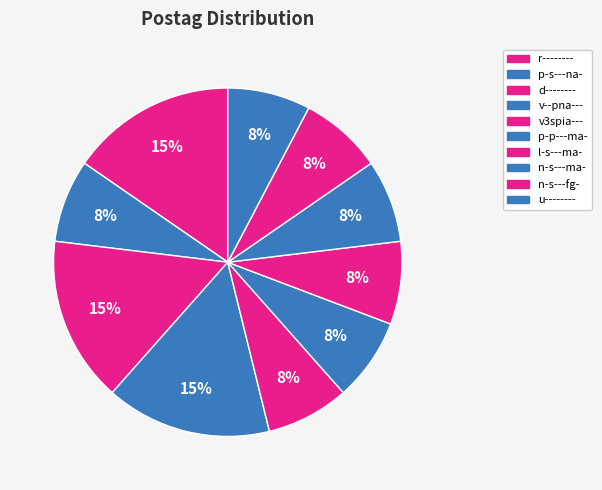

Count the number of slices in the pie.

10